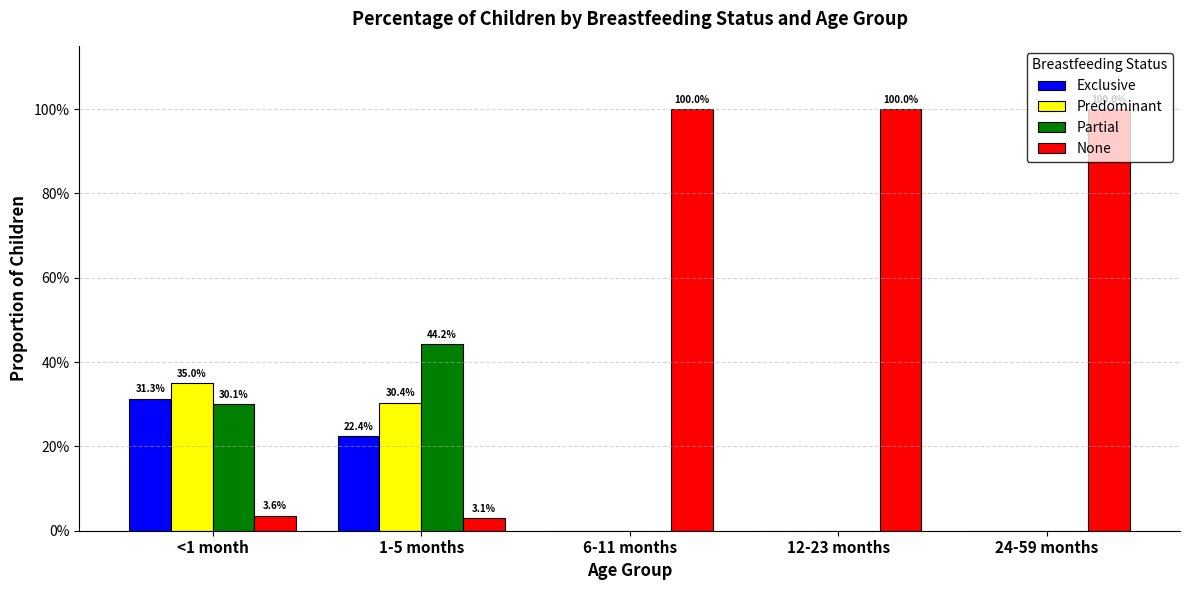

Are the bars grouped side by side (vs. stacked)?

Yes